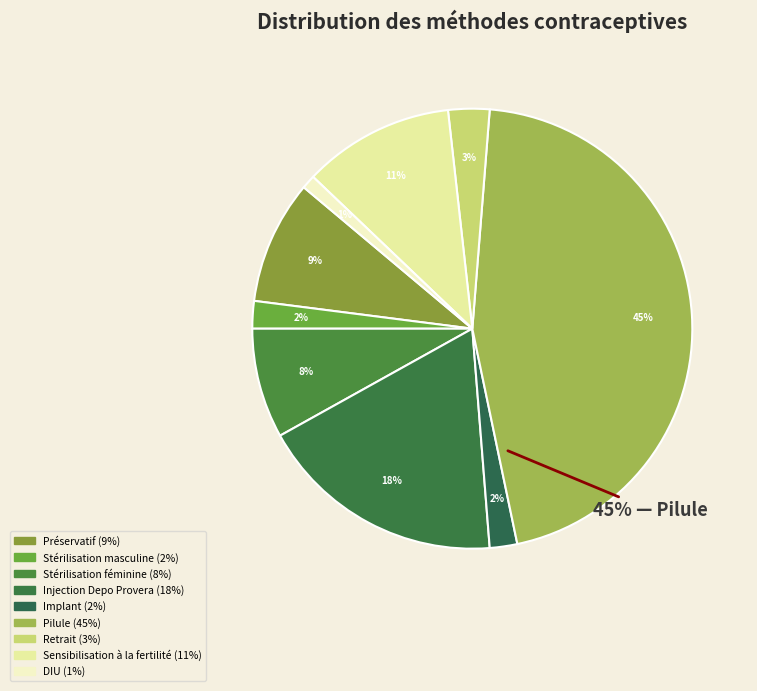

Is it true that Sensibilisation à la fertilité is 11% of the pie?

True